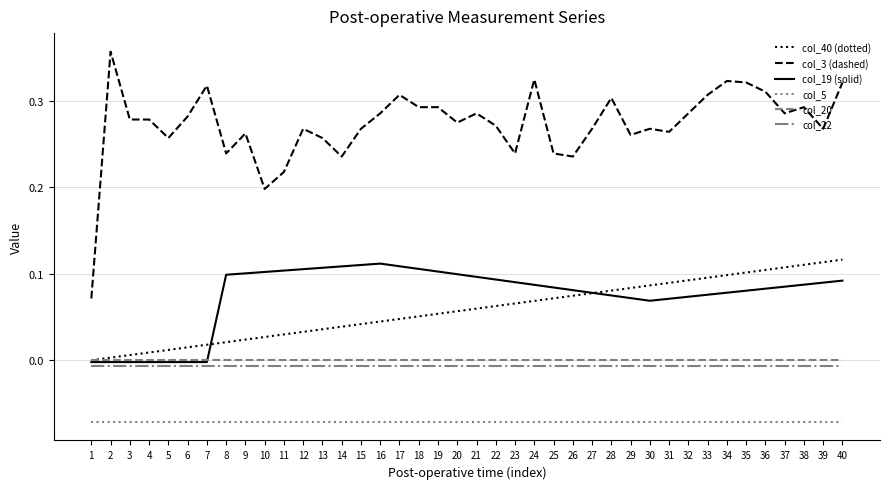

The col_40 (dotted) series shows 0.2 at 37. True or false?

False